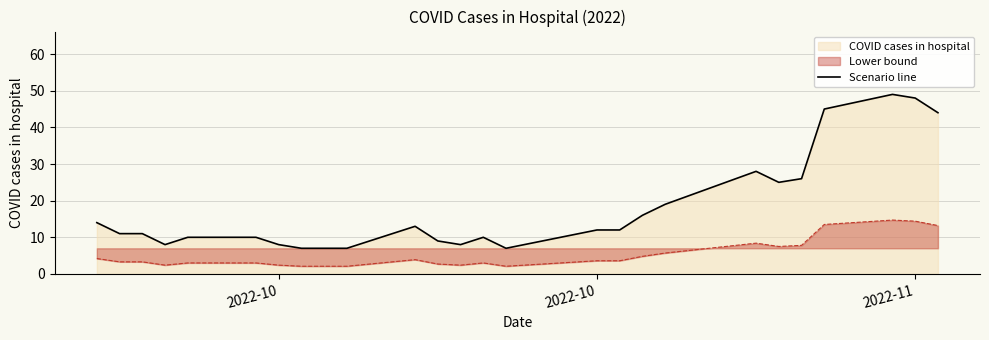

True or false: there are more than 2 points higher than both neighbors.

True